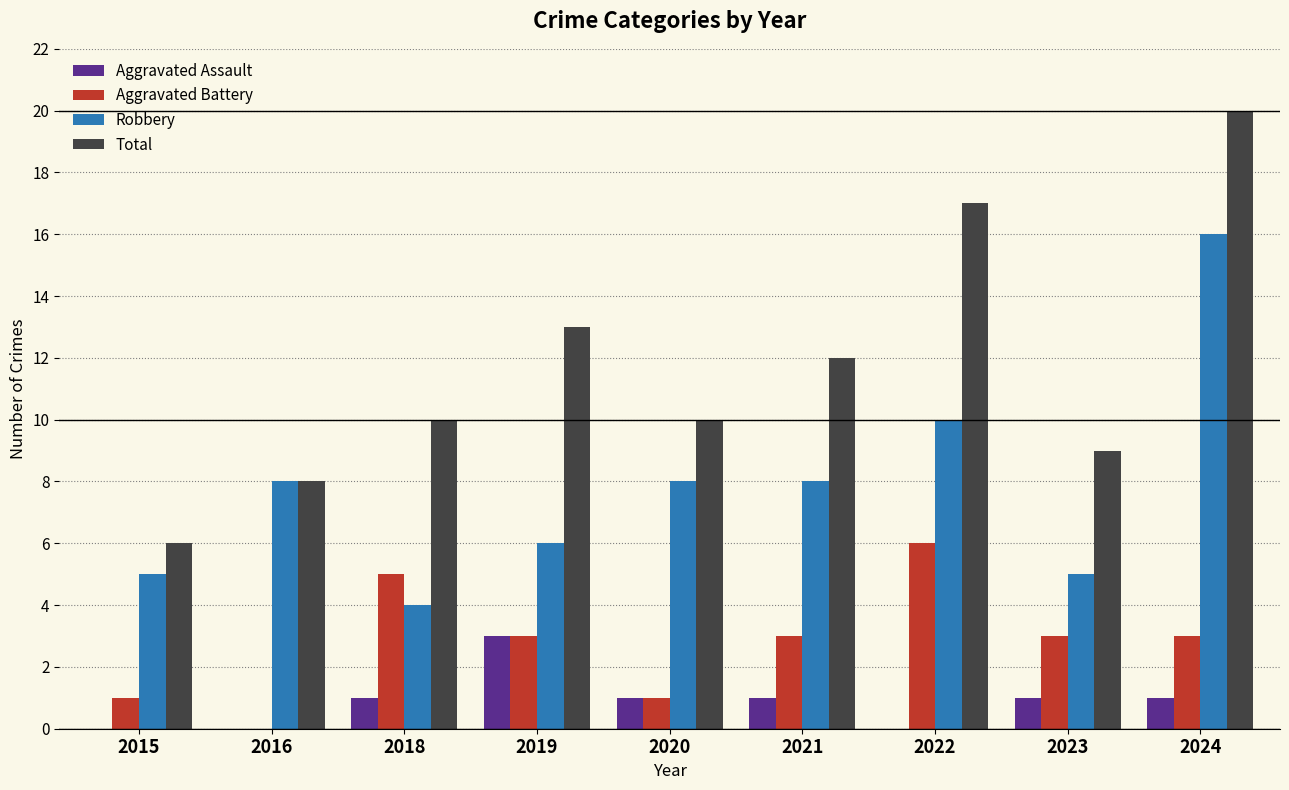

Count the number of data series in this chart.

4